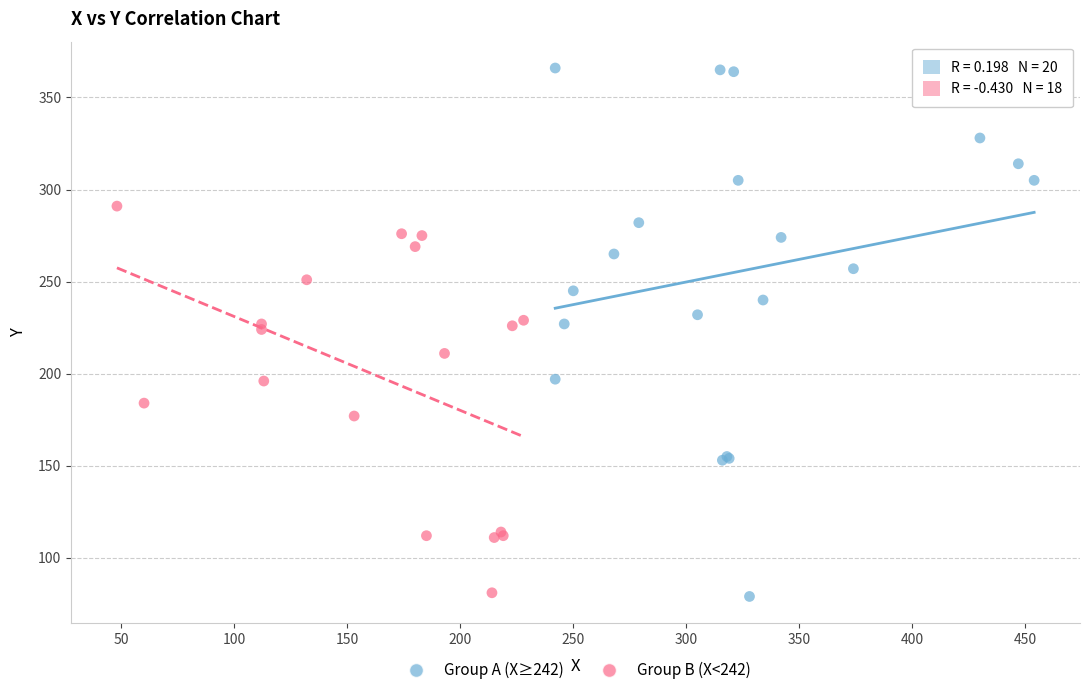

Which series contains the highest Y value?

Group A (X≥242)